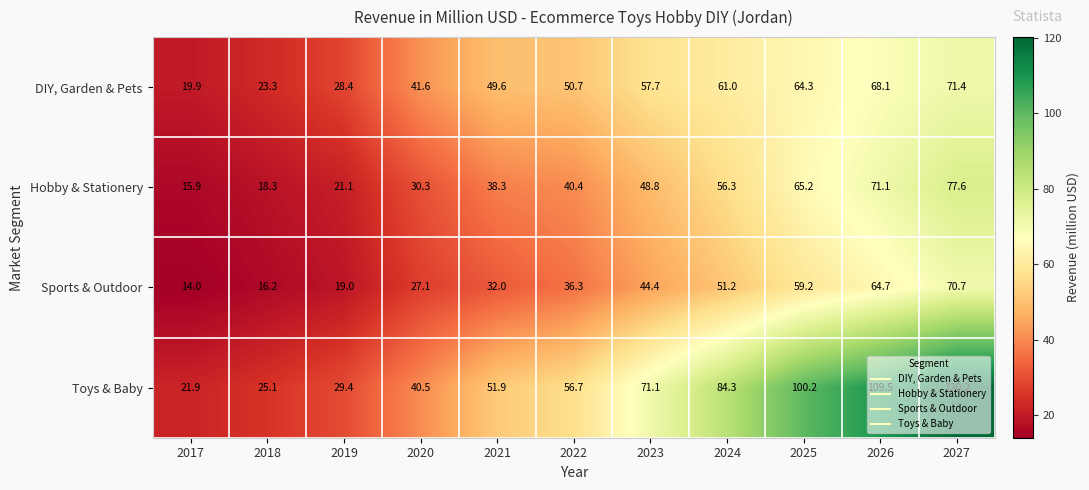

What value does the DIY, Garden & Pets series have at 2017?

19.9